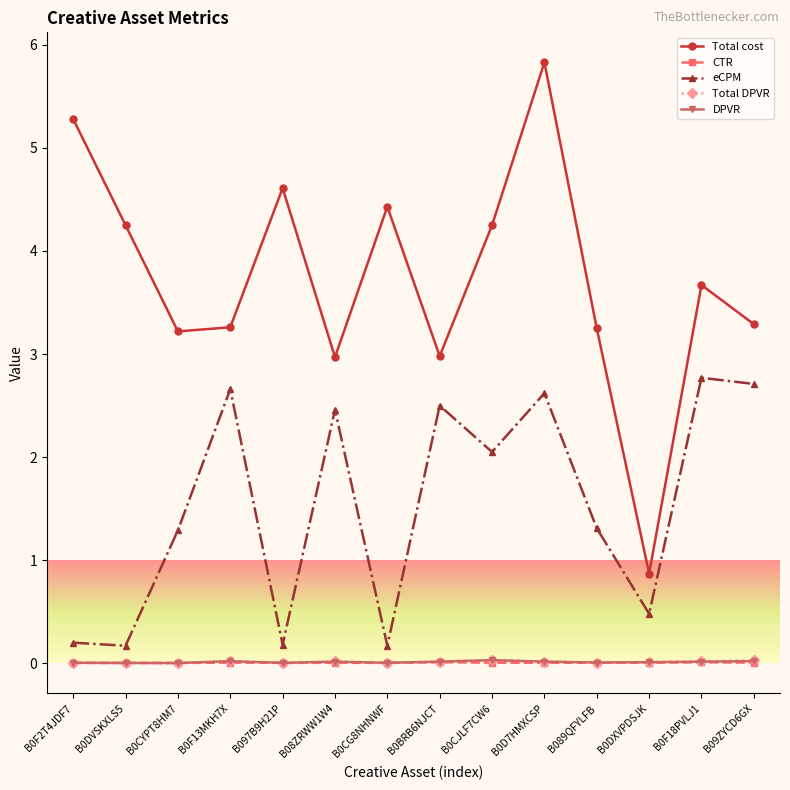

What is the greatest value displayed?

5.8